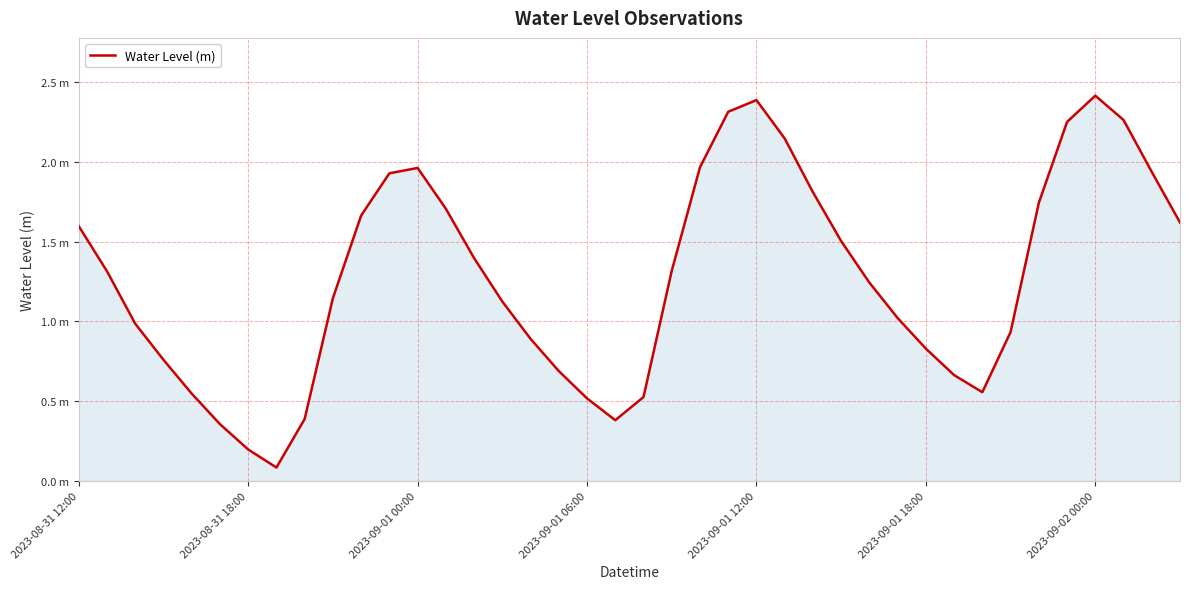

What is the difference between the second highest and minimum values?

2.3